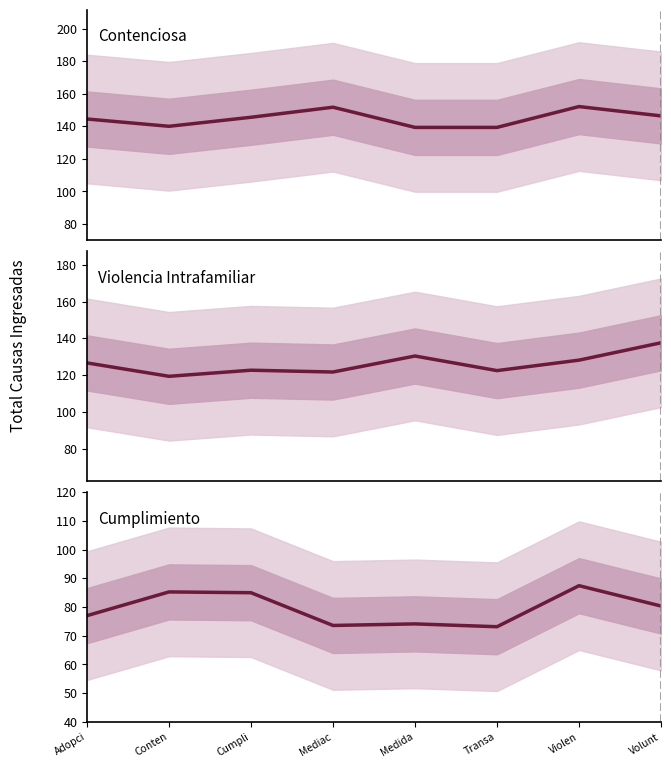

Count the number of categories in the chart.

8